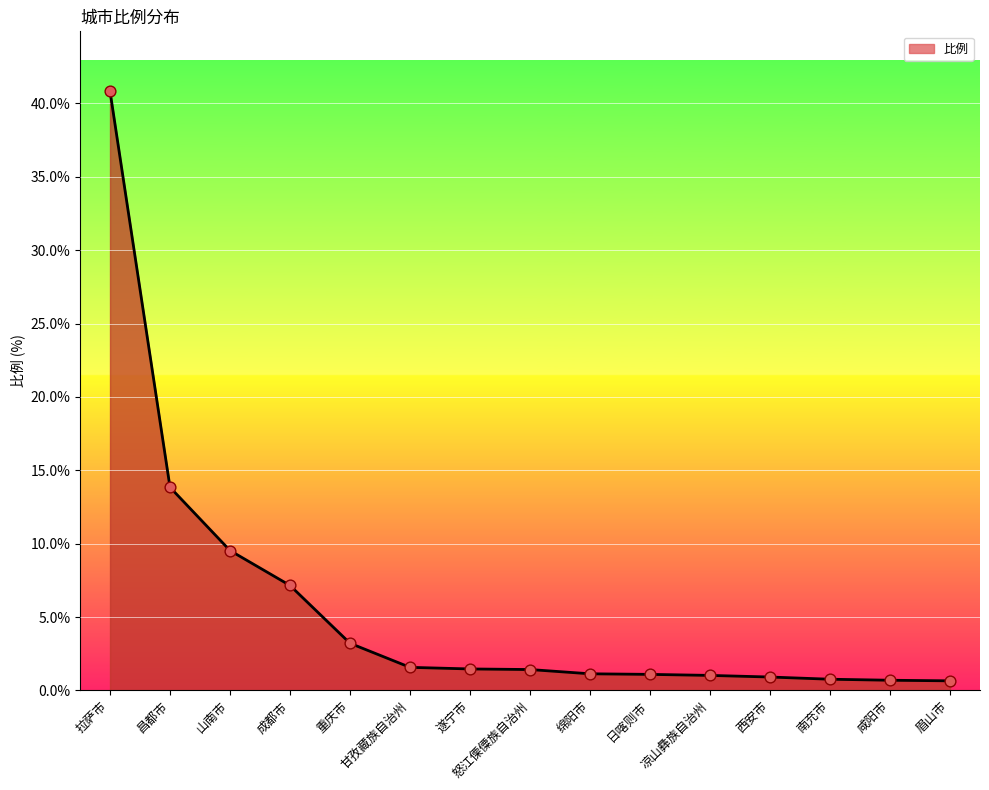

Between 拉萨市 and 日喀则市, which is larger?

拉萨市